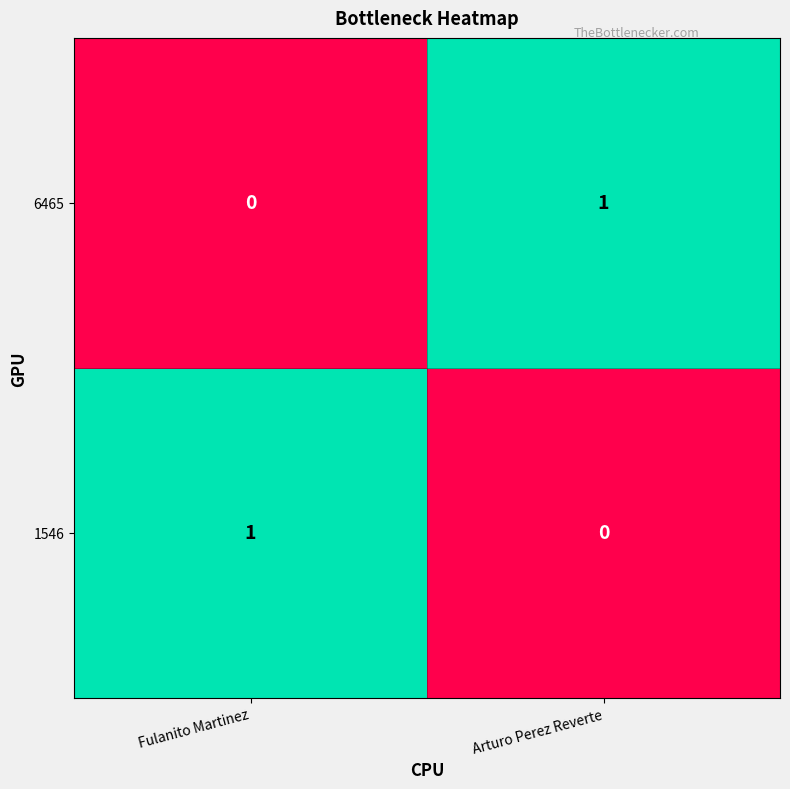

Is it true that 6465 equals 1 at Fulanito Martinez?

False